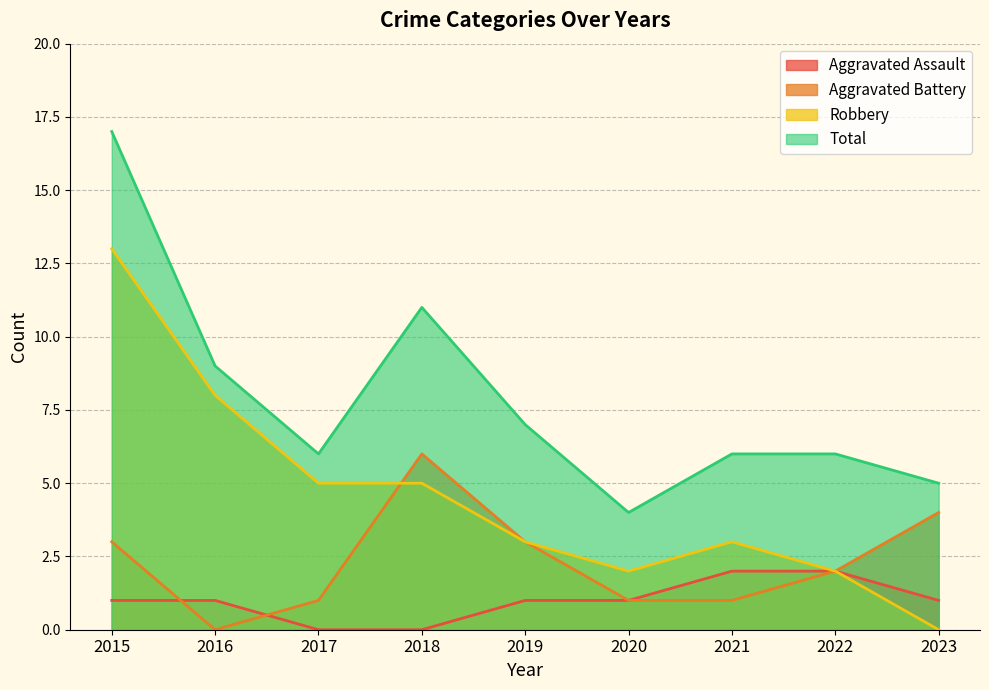

What is the sum of the Robbery values at 2019 and 2020?

5